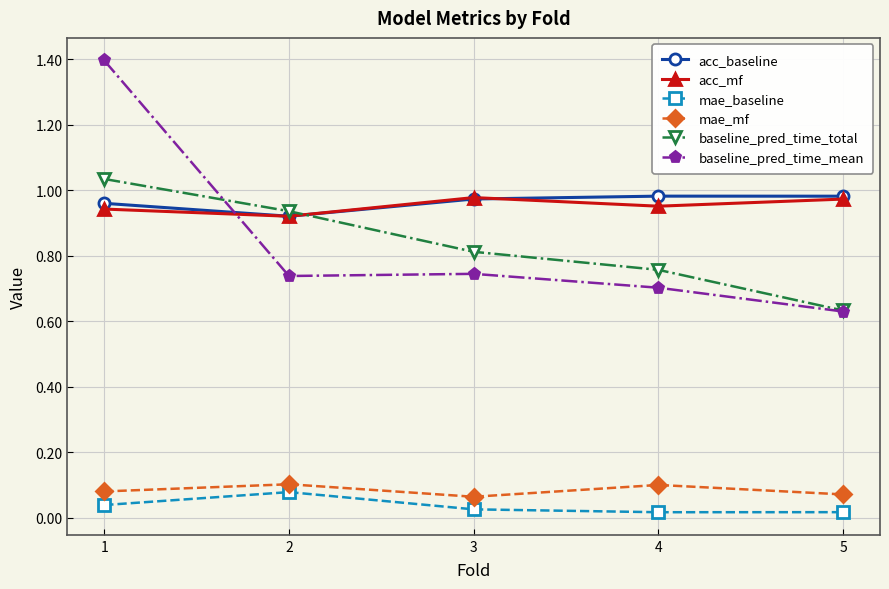

What is the total value across all series at 2?

3.7